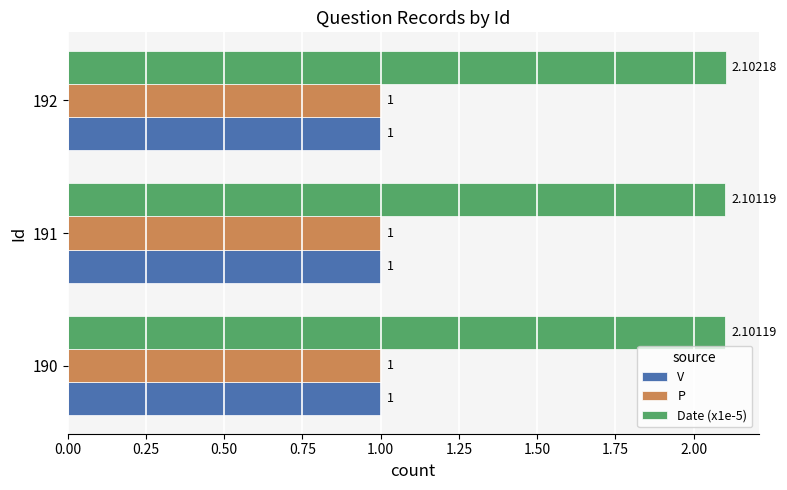

Is the value of P at 192 greater than the value of Date (x1e-5) at 190?

No